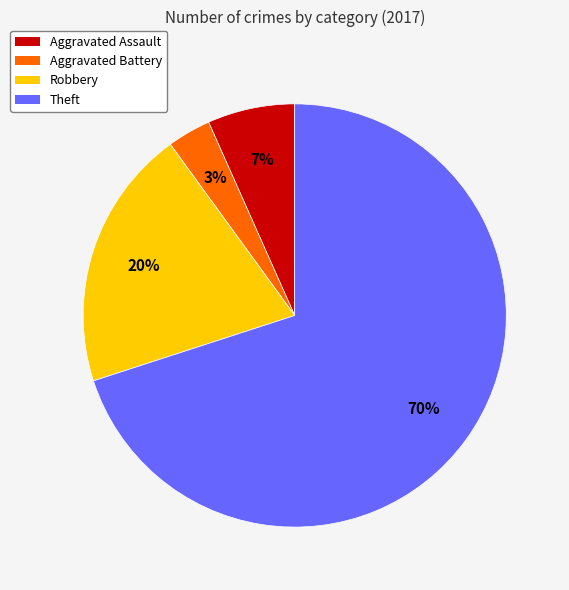

True or false: Aggravated Assault accounts for 7% of the total.

True